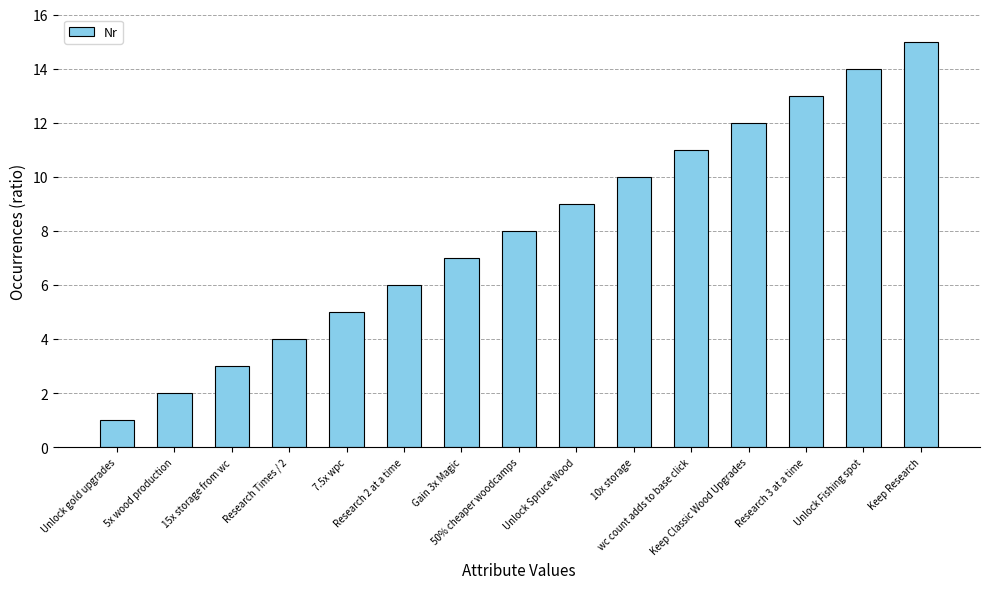

How many distinct data groups are displayed?

1